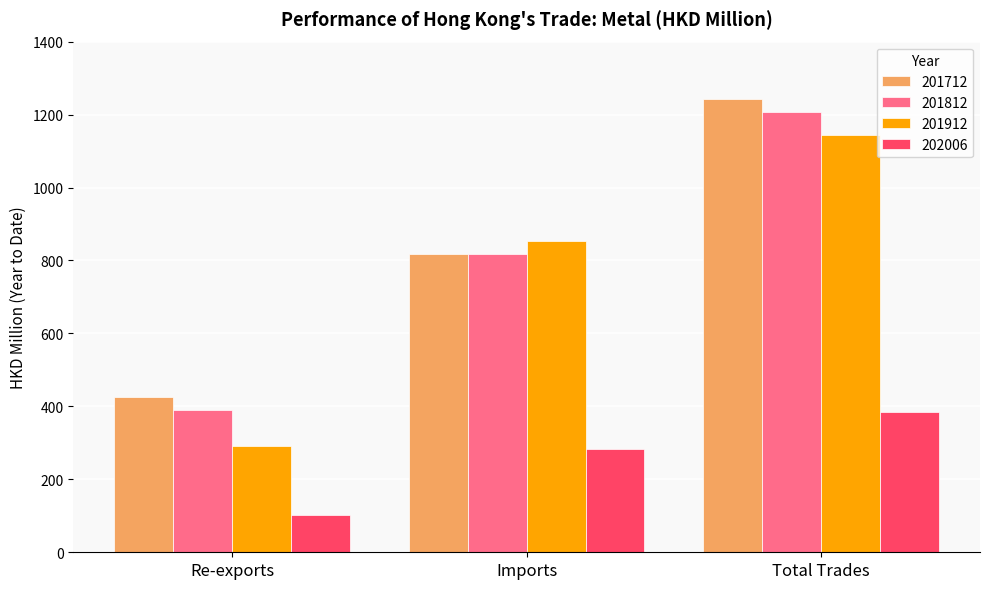

What are all the series names shown in the legend?

201712, 201812, 201912, 202006